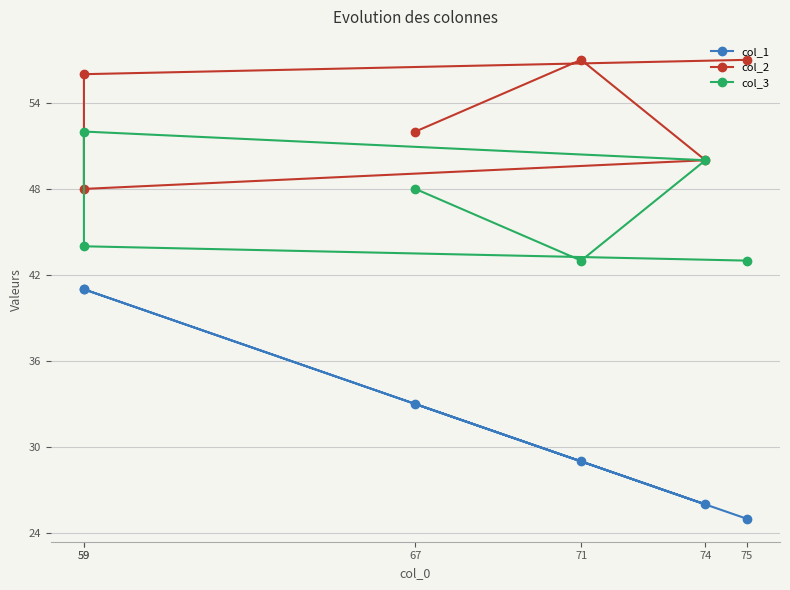

Rank the series at 59 from highest to lowest value.

col_2, col_3, col_1